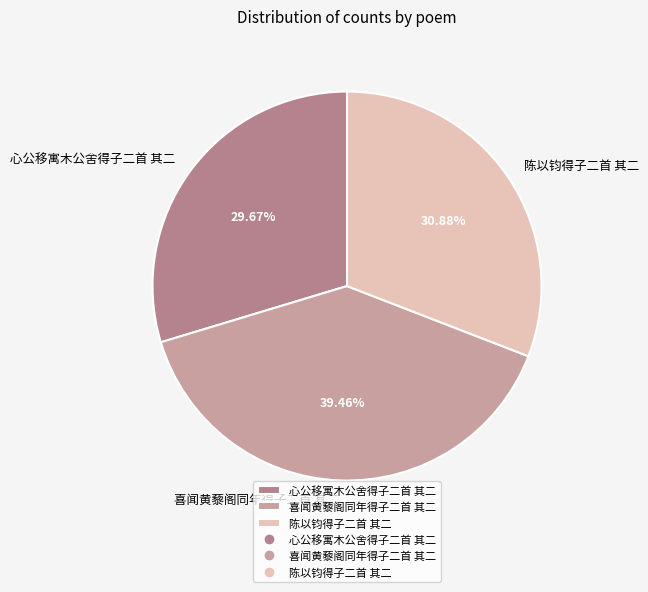

What is the largest slice in the pie chart?

喜闻黄藜阁同年得子二首 其二